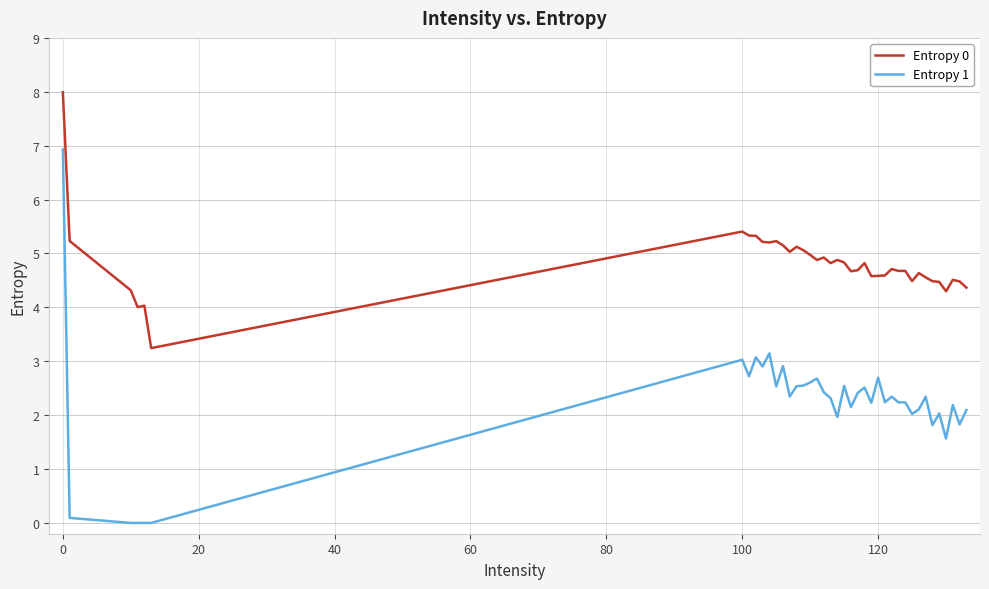

What is the difference between the maximum and minimum values in the Entropy 1 series?

6.9